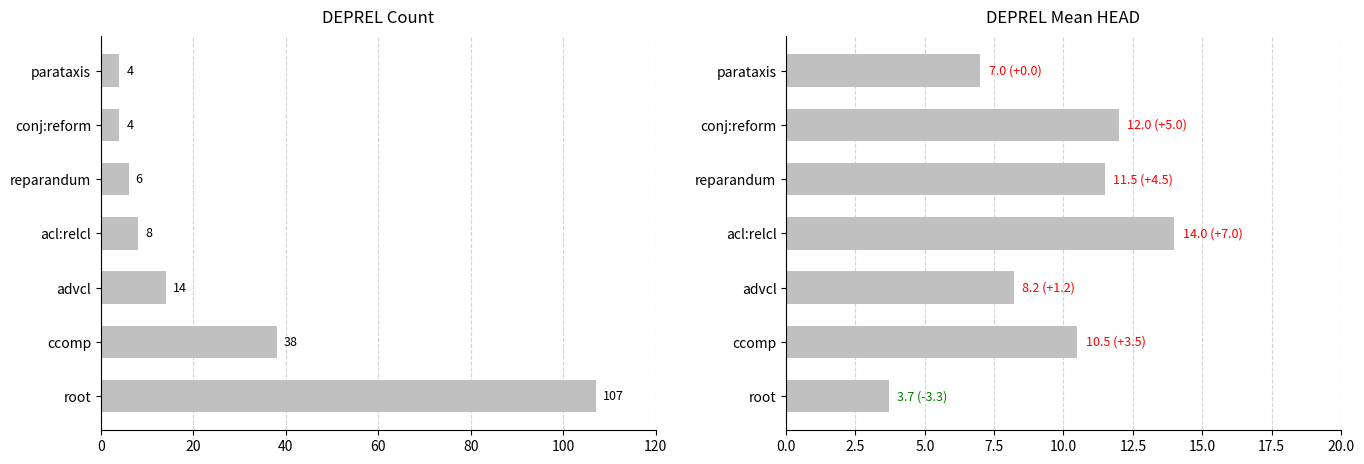

Rank the series at advcl from highest to lowest value.

count, mean_head